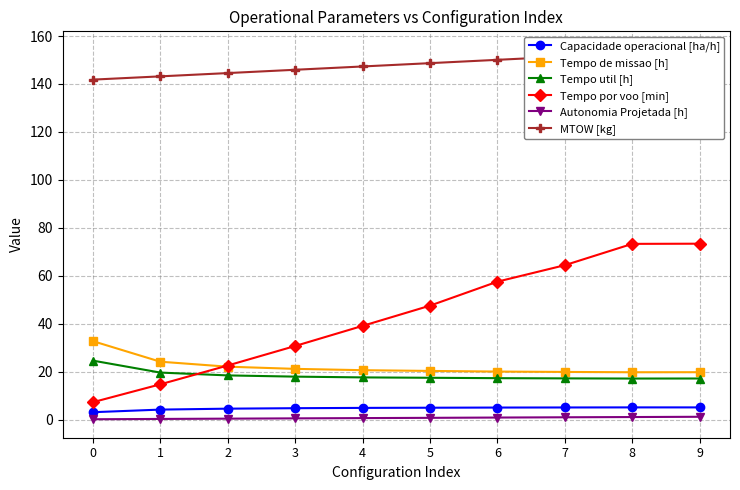

Does the chart have visible grid lines?

Yes